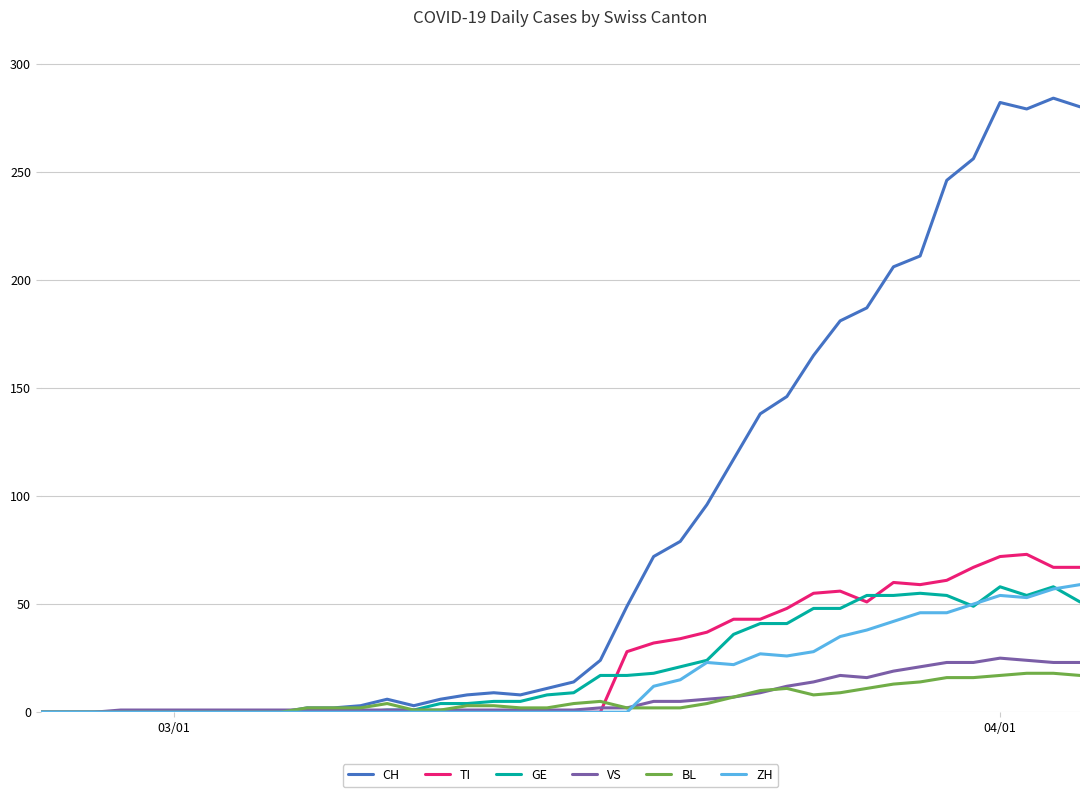

Does the chart display data point markers on the line(s)?

No